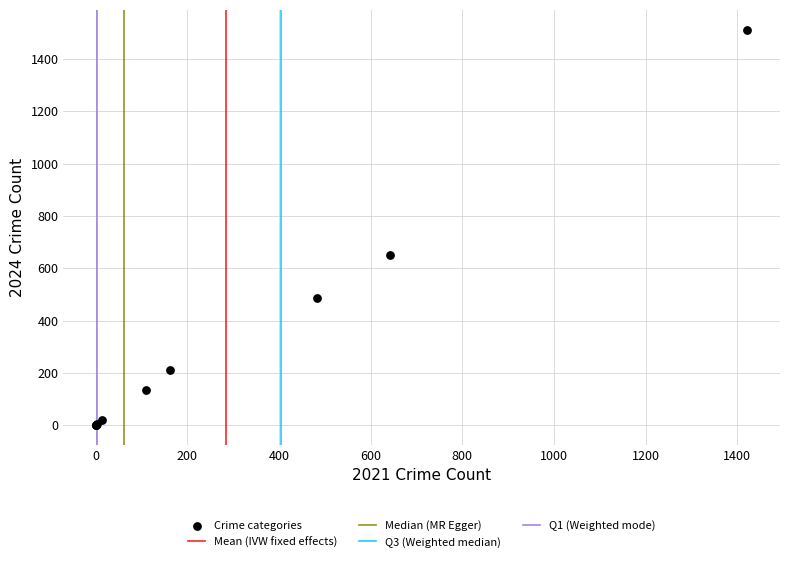

What Y value in the scatter plot is closest to 756?

652